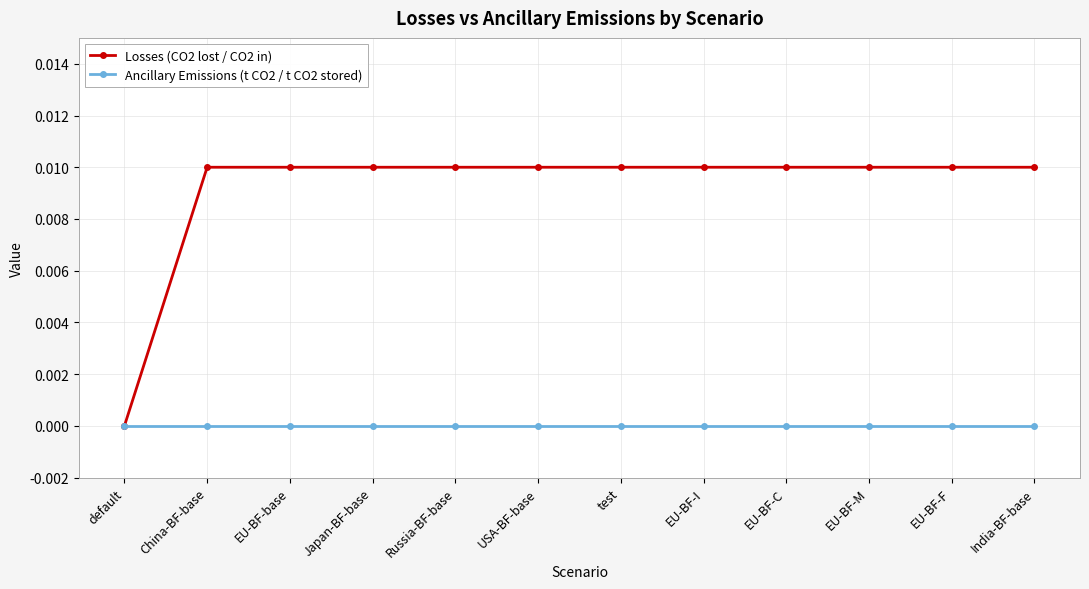

Which series has the widest spread of values?

Losses (CO2 lost / CO2 in)